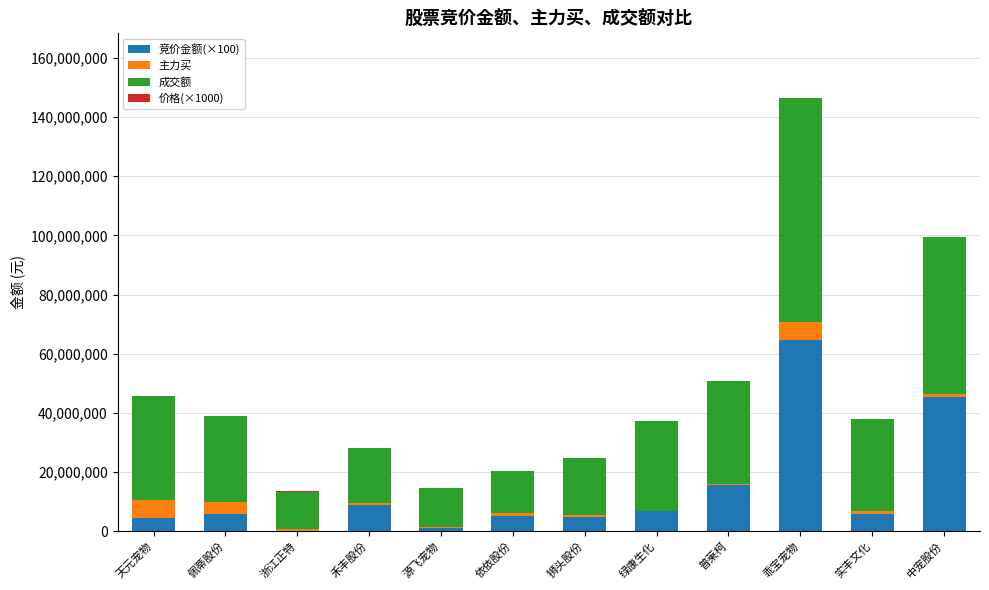

How many data points does each series have?

12